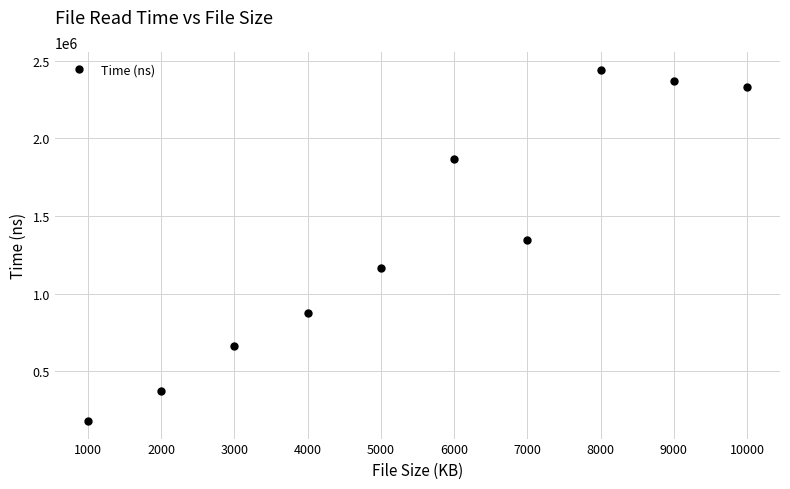

At which label is the value closest to 1311813?

7000